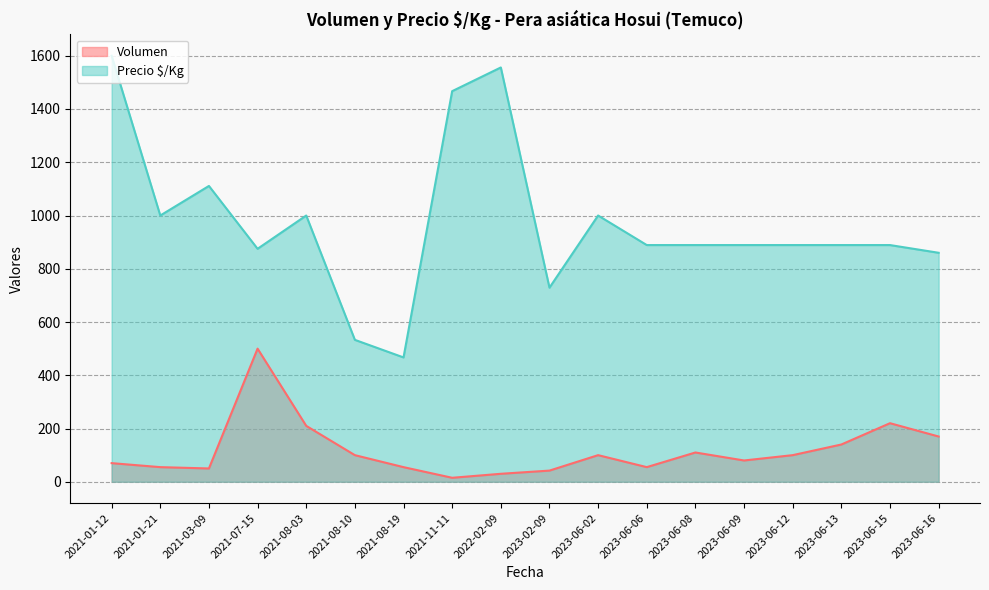

True or false: Volumen has more than 2 interior local peaks.

True